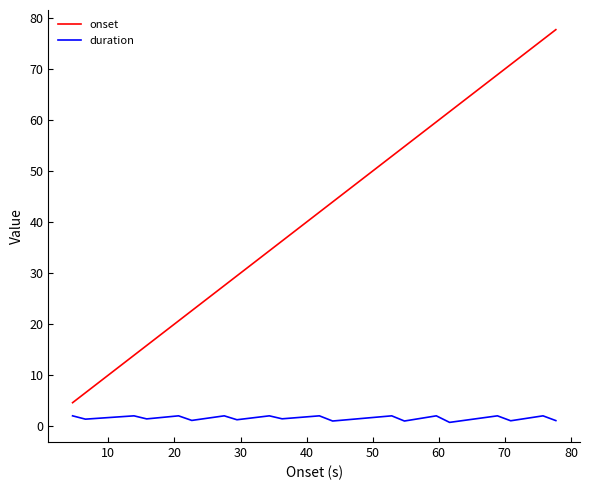

True or false: onset and duration intersect in this chart.

False